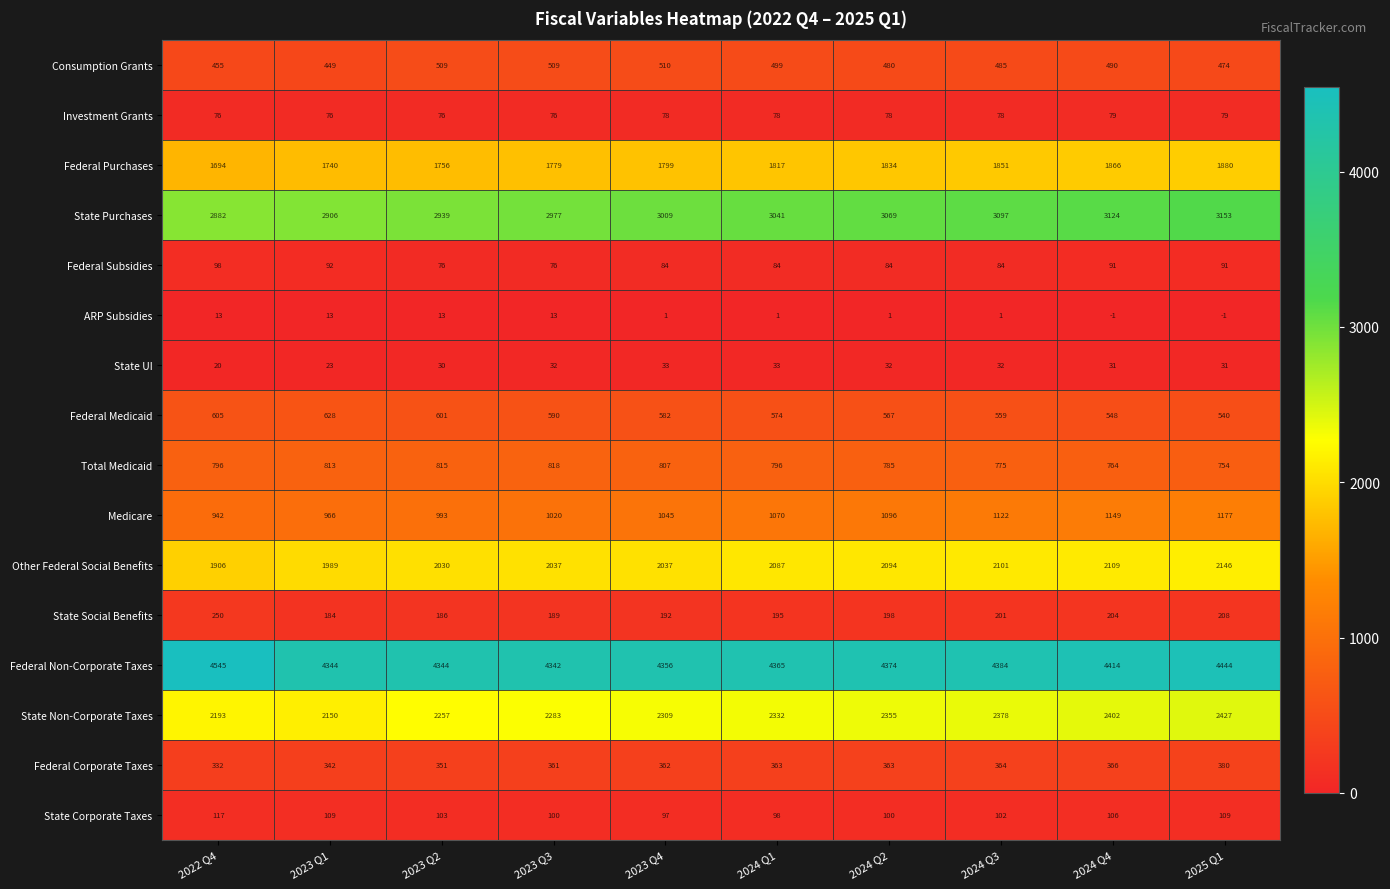

Rank the series at 2025 Q1 from lowest to highest value.

ARP Subsidies, State UI, Investment Grants, Federal Subsidies, State Corporate Taxes, State Social Benefits, Federal Corporate Taxes, Consumption Grants, Federal Medicaid, Total Medicaid, Medicare, Federal Purchases, Other Federal Social Benefits, State Non-Corporate Taxes, State Purchases, Federal Non-Corporate Taxes